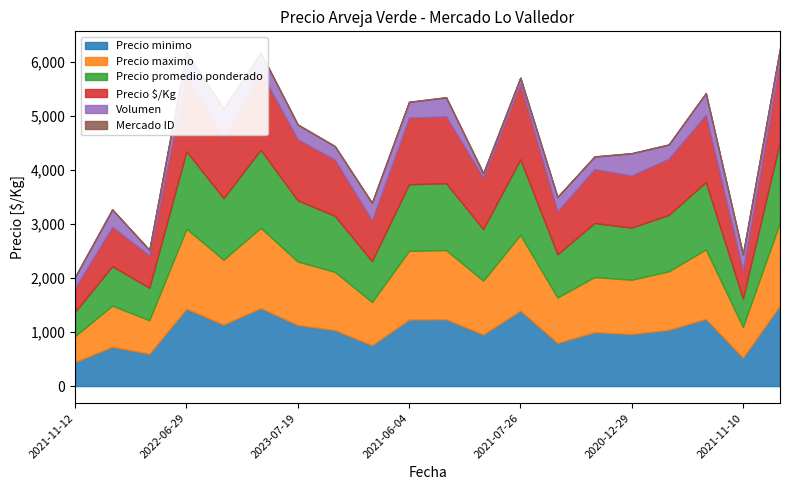

Is the value of Volumen at 2021-11-10 greater than the value of Mercado ID at 2021-05-20?

Yes